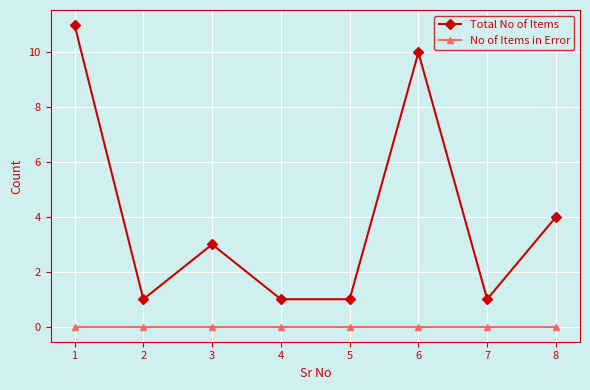

True or false: Total No of Items has a value of 10 at 6.

True